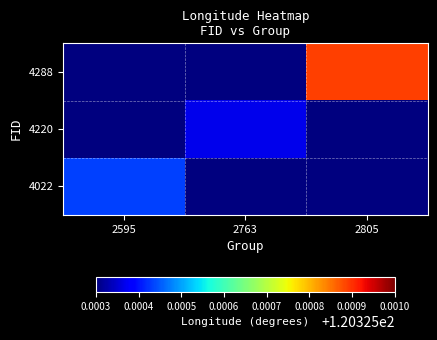

Reading left to right, what are all the values shown in this chart?

4022: 2595=120.3	2763=120.3	2805=120.3
4220: 2595=120.3	2763=120.3	2805=120.3
4288: 2595=120.3	2763=120.3	2805=120.3